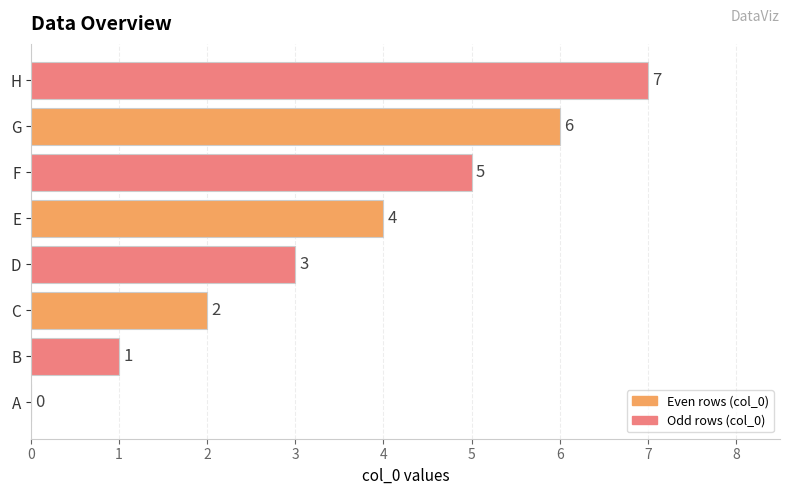

Which category has the highest value across all series?

H